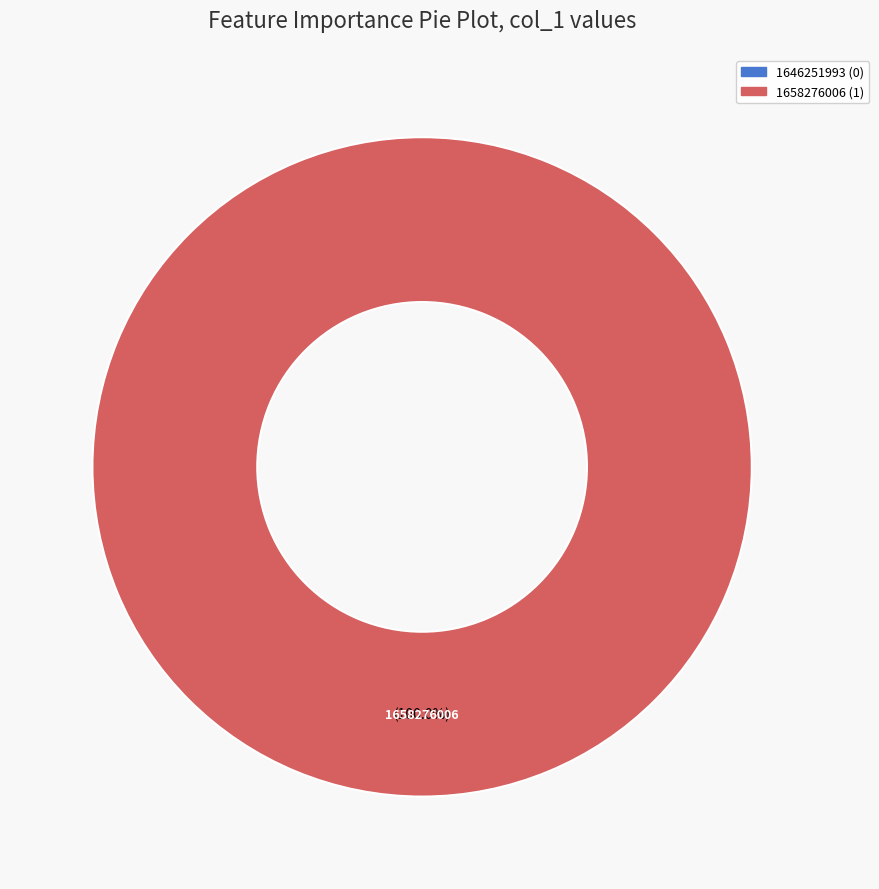

What is the change in value from 1646251993 to 1658276006?

+1